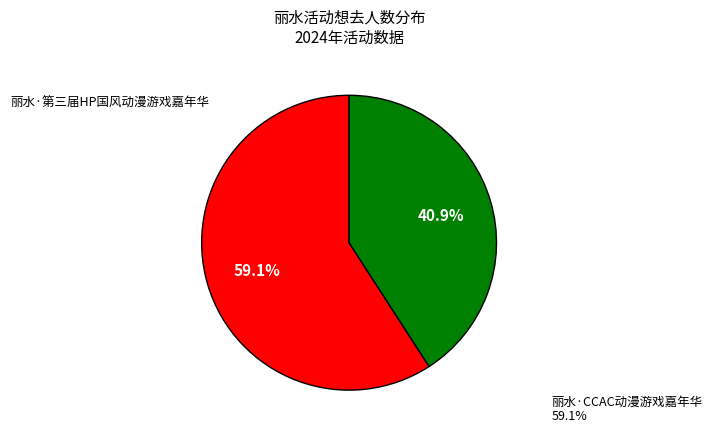

Rank the categories by value from highest to lowest.

丽水·CCAC动漫游戏嘉年华, 丽水·第三届HP国风动漫游戏嘉年华